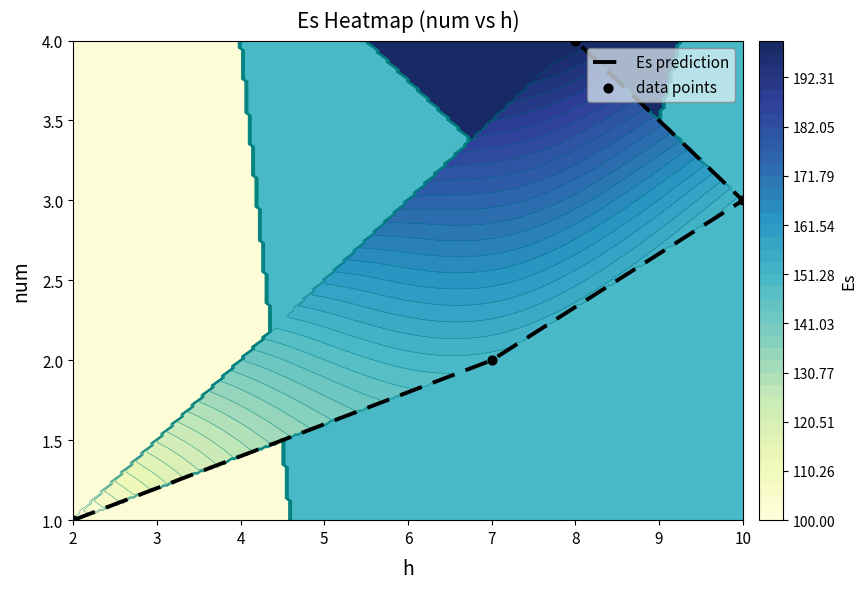

Which has a higher value, 2 or 8?

8